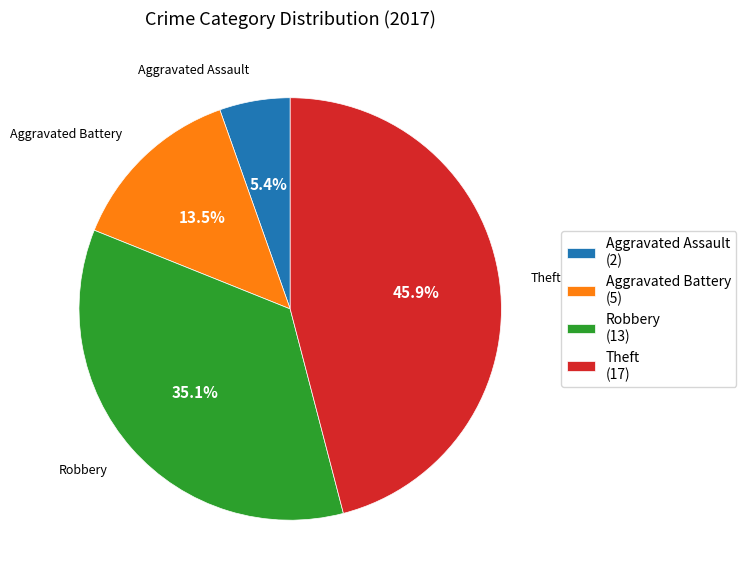

What percentage is the Aggravated Assault slice, to the nearest percent?

5%